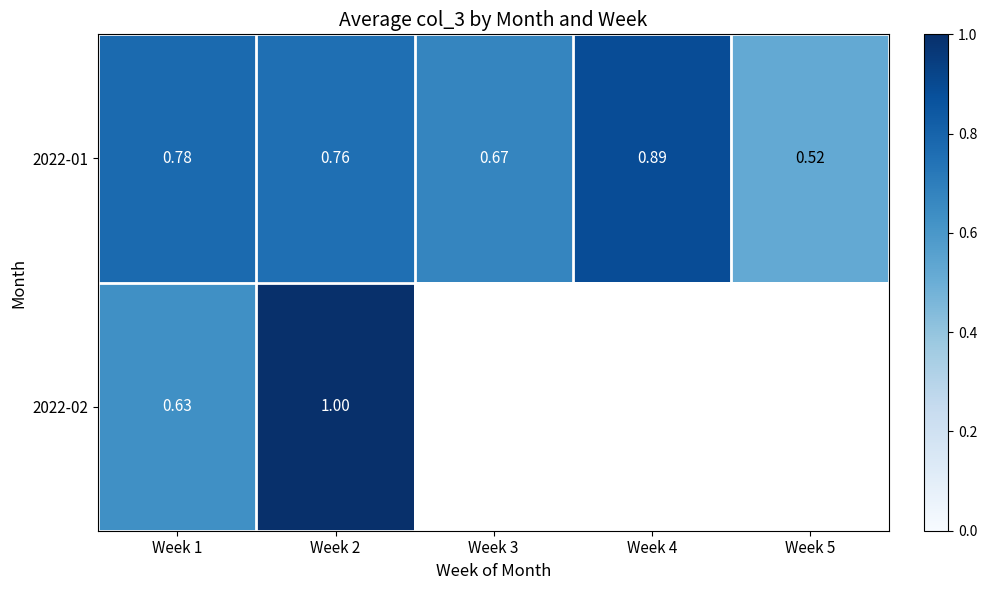

How many 2022-01 values are between 0 and 1?

5